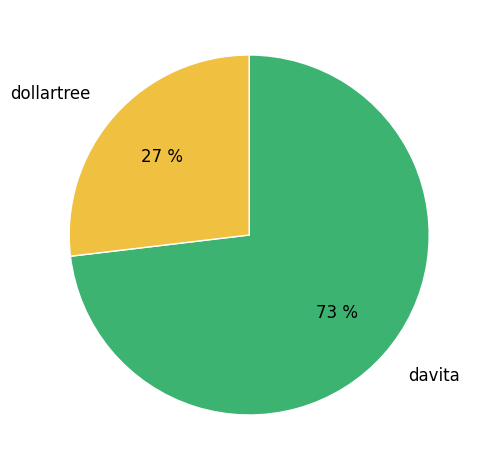

Is the sum of davita and dollartree greater than half?

Yes